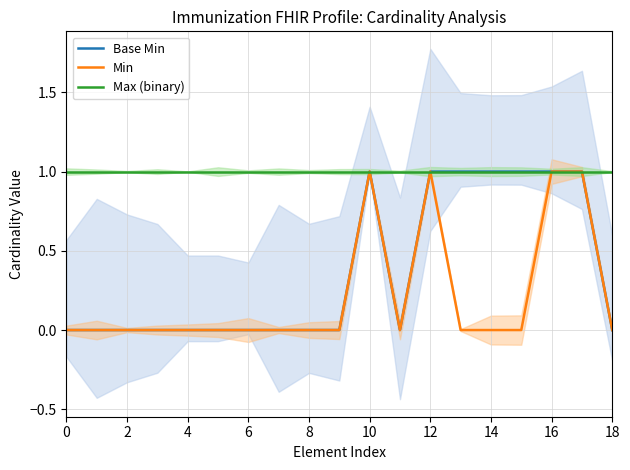

At how many categories does at least one series exceed 0?

19